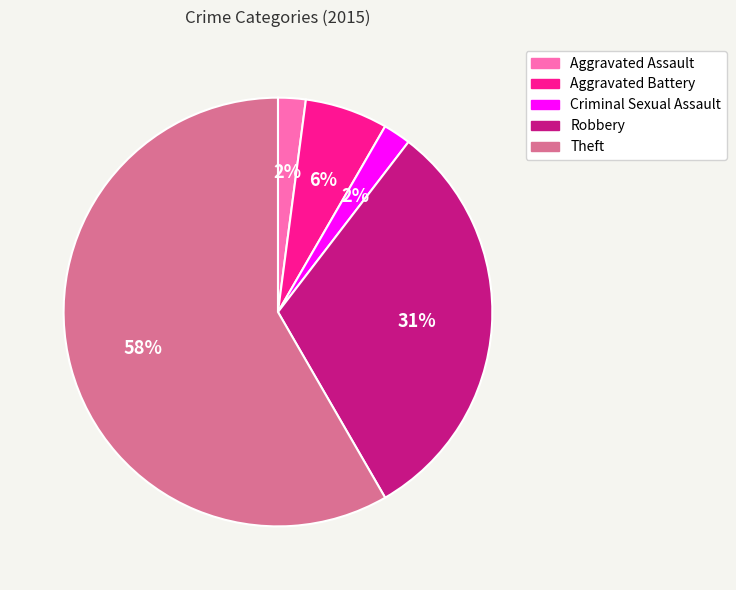

To the nearest percent, what portion does Aggravated Assault represent?

2%